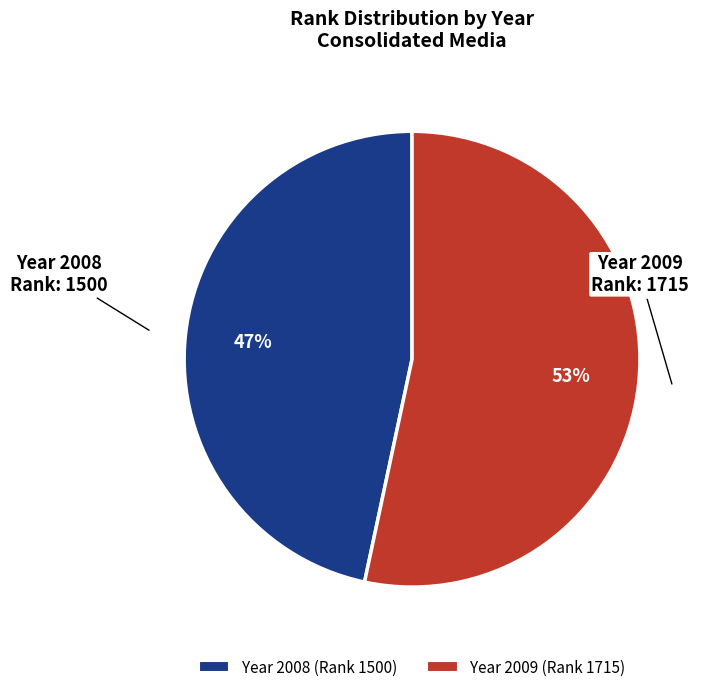

Is there a majority slice in this chart?

Yes